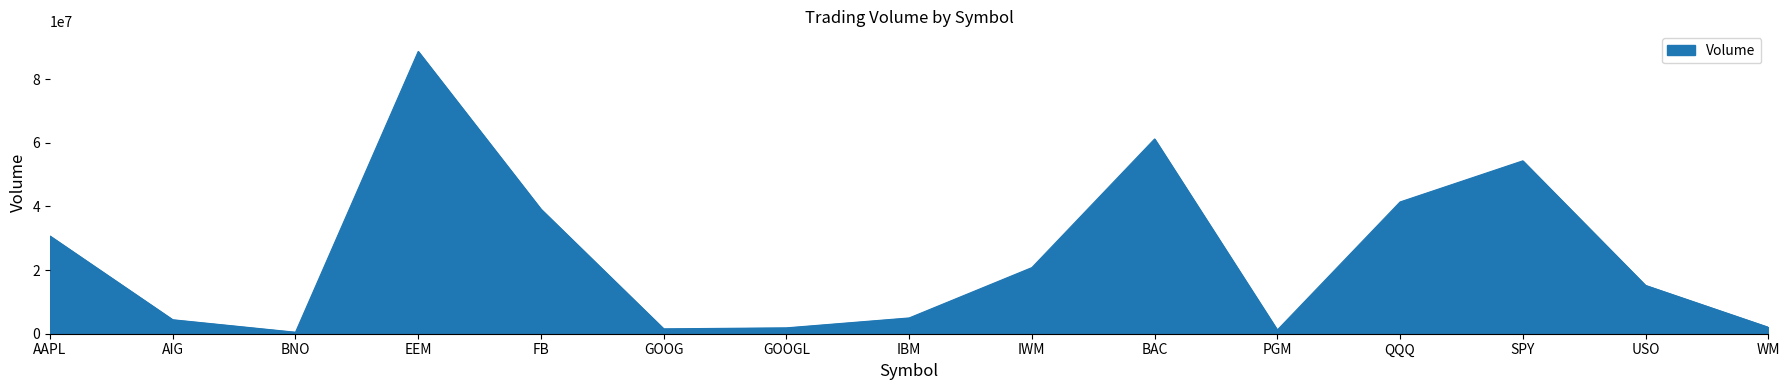

What is the change in value from IBM to QQQ?

+36441679